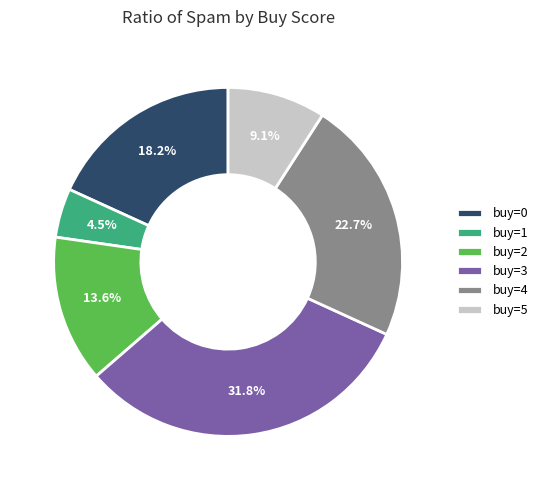

What portion of the pie excludes buy=2?

86.4%